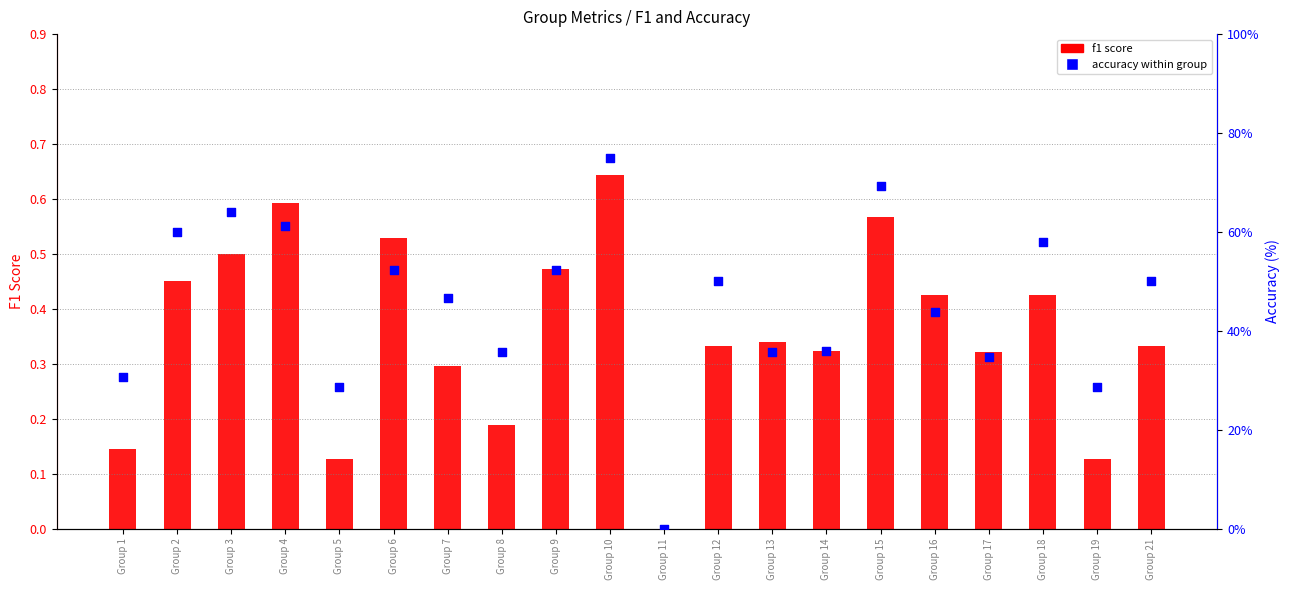

Which series reaches the maximum Y coordinate?

accuracy (%)